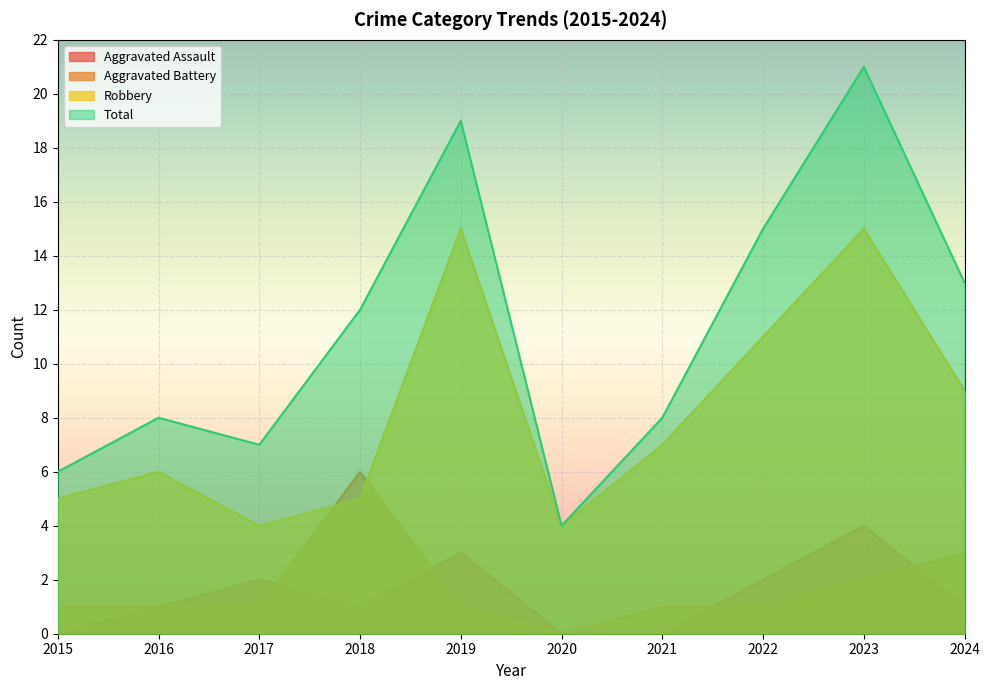

How many interior local valleys does the Robbery series have?

2